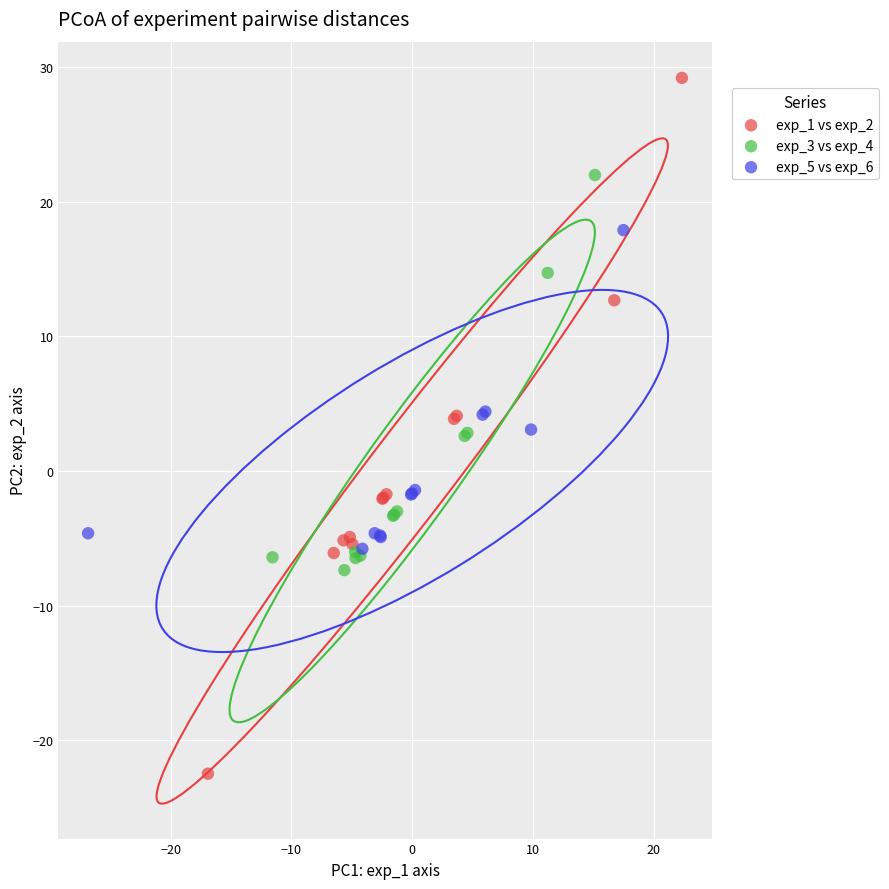

What are all the series names shown in the legend?

exp_1 vs exp_2, exp_3 vs exp_4, exp_5 vs exp_6